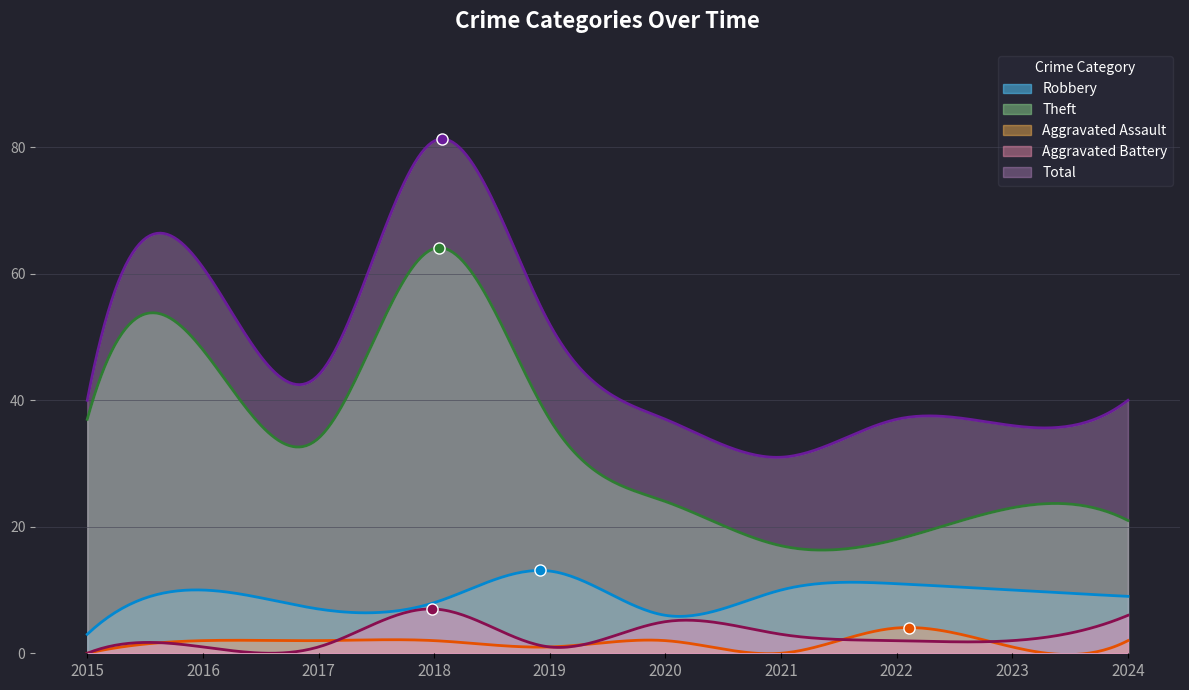

At which category is the sum across all series the highest?

2018